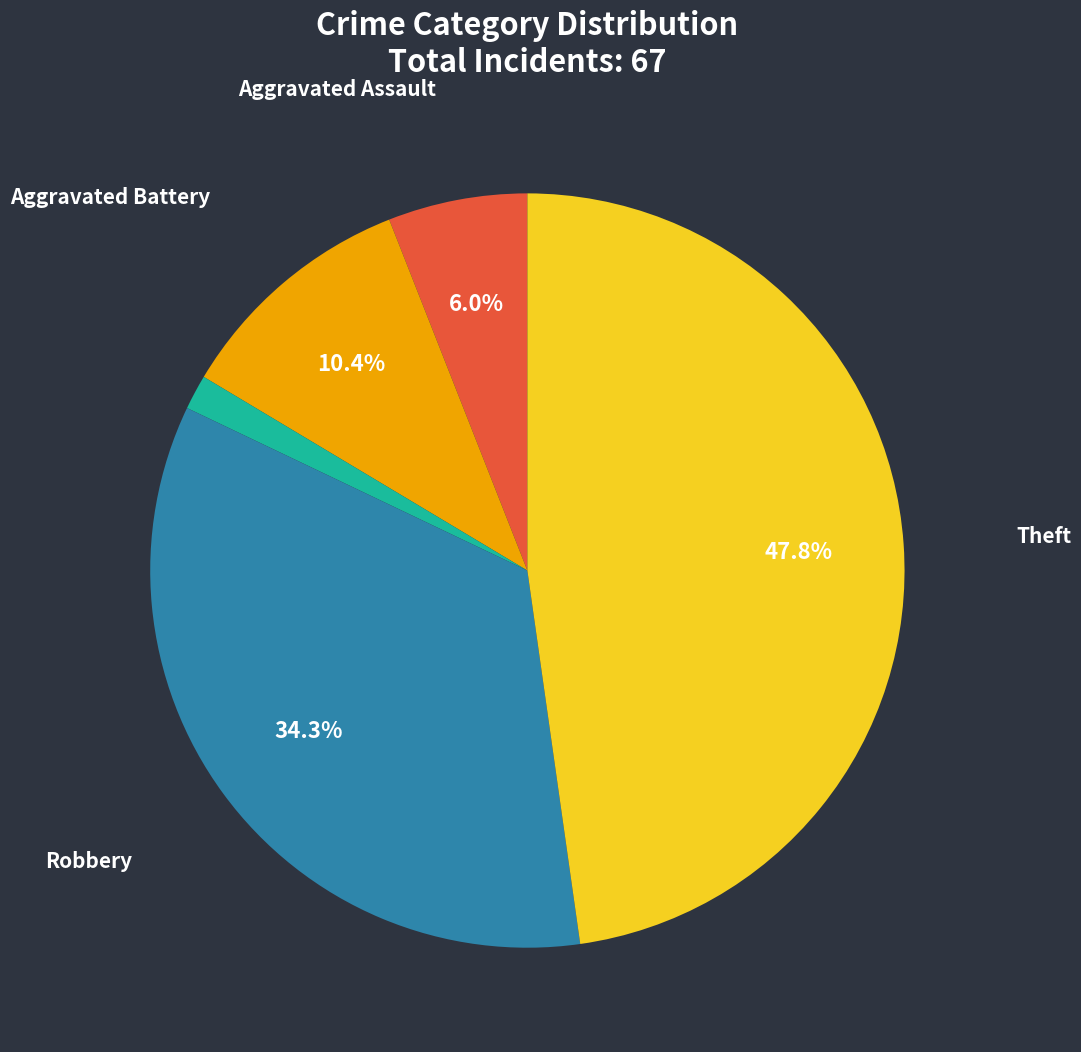

Is there a majority slice in this chart?

No